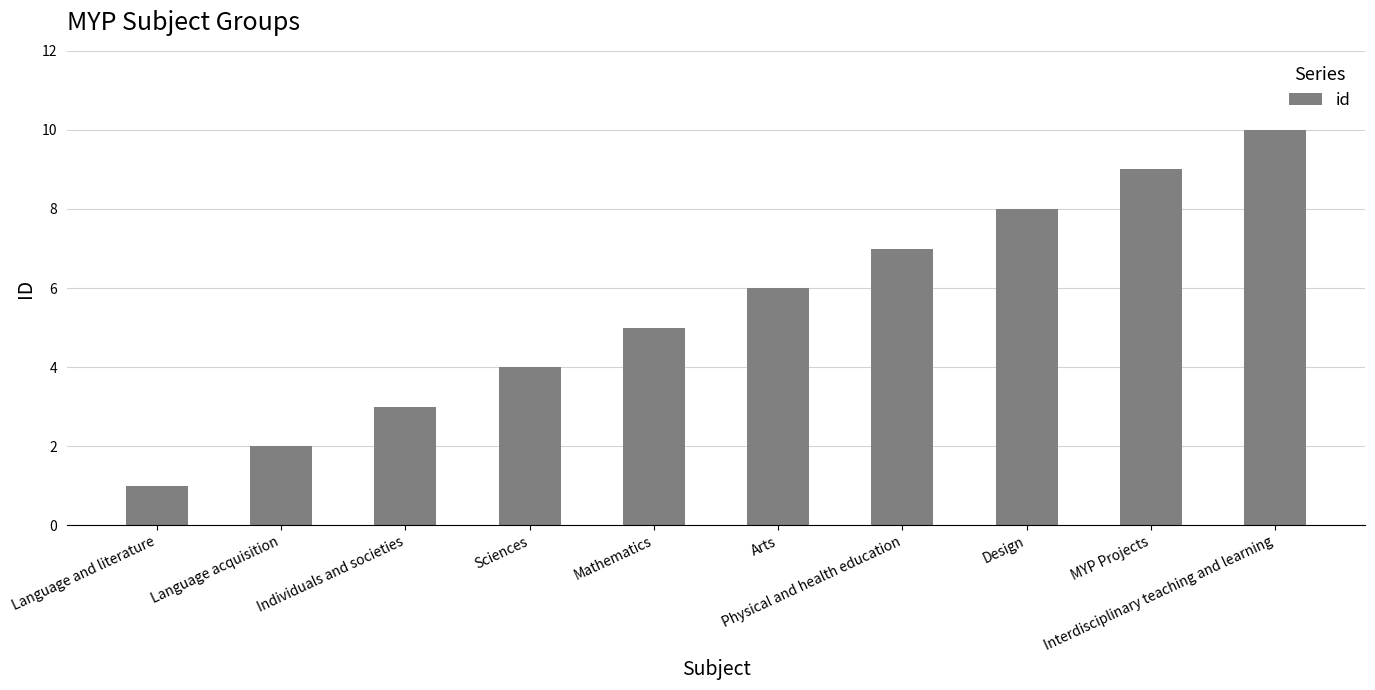

The value at Arts is 6. True or false?

True